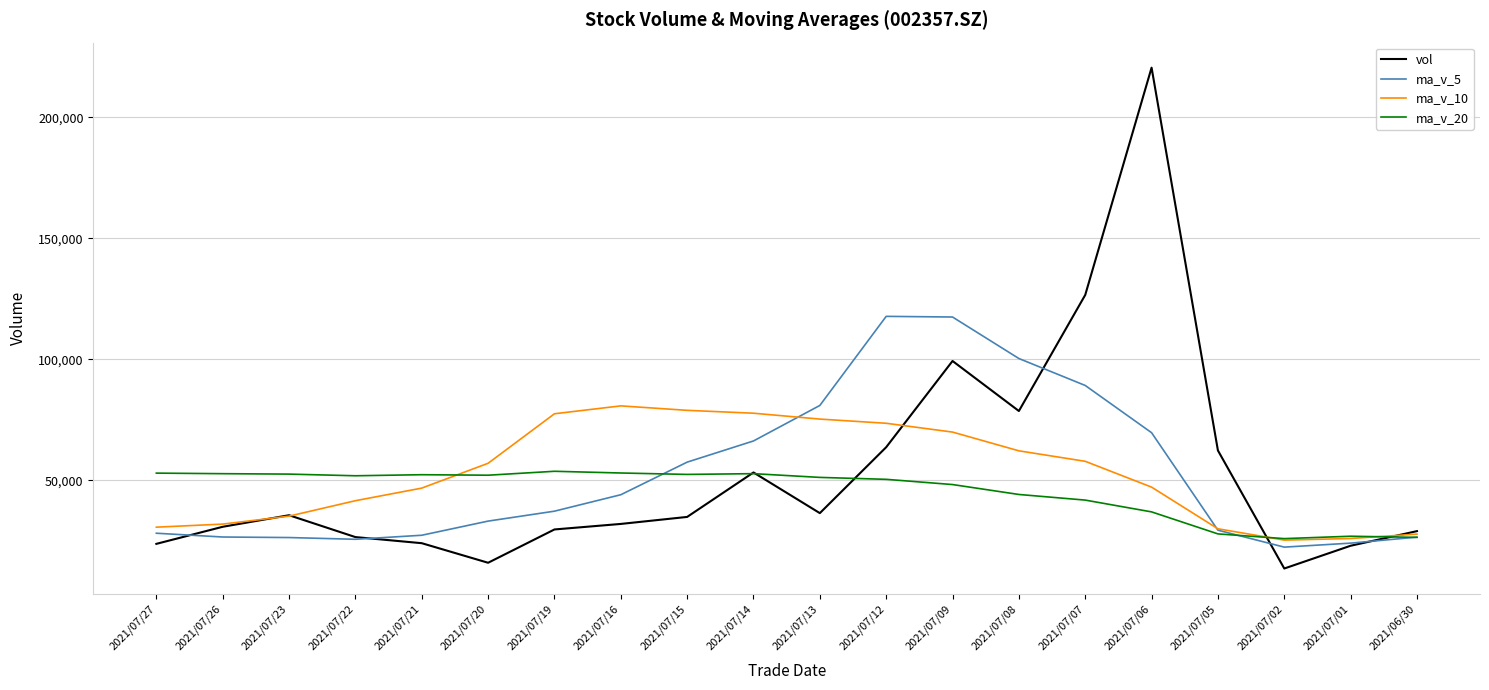

The value of ma_v_20 at 2021/07/20 is 52106.3. True or false?

True